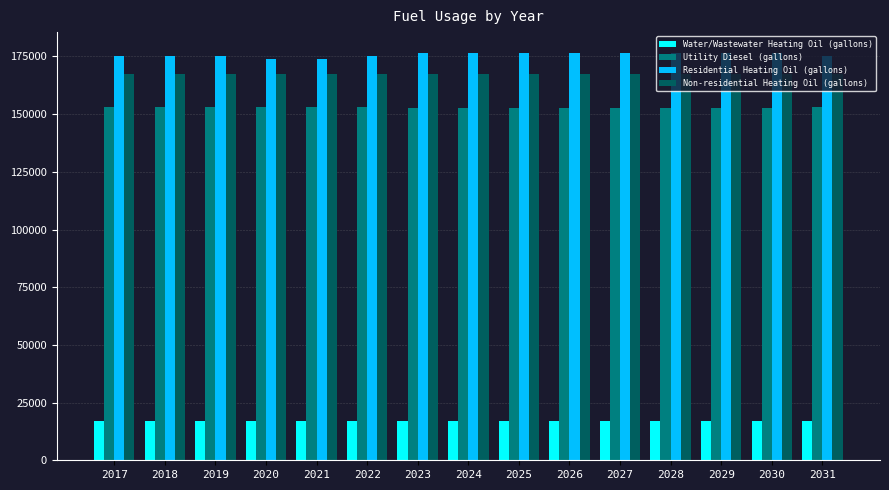

Which series has the largest range (max minus min)?

Residential Heating Oil (gallons)